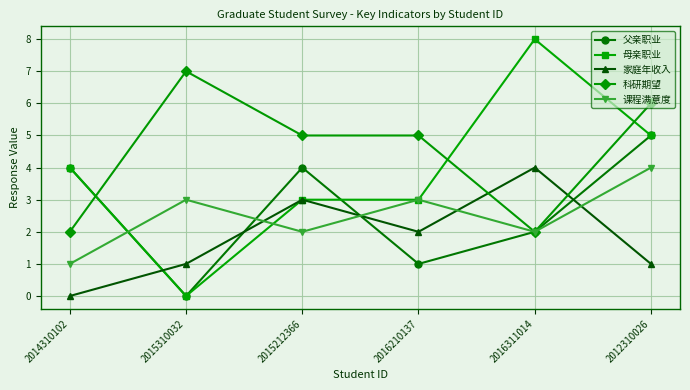

Which series has the largest range (max minus min)?

母亲职业